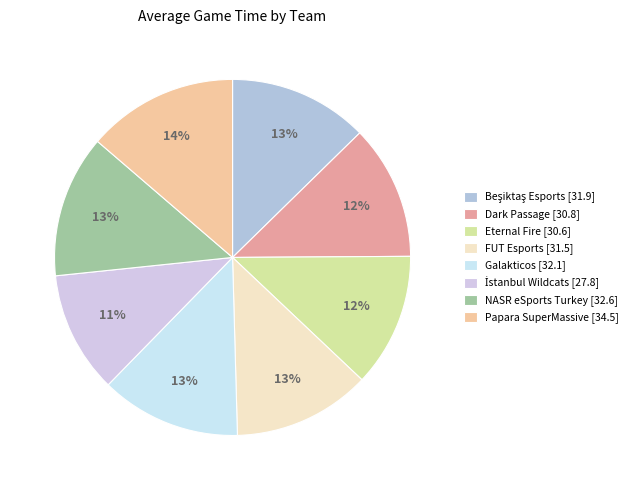

What percentage is the İstanbul Wildcats slice, to the nearest percent?

11%